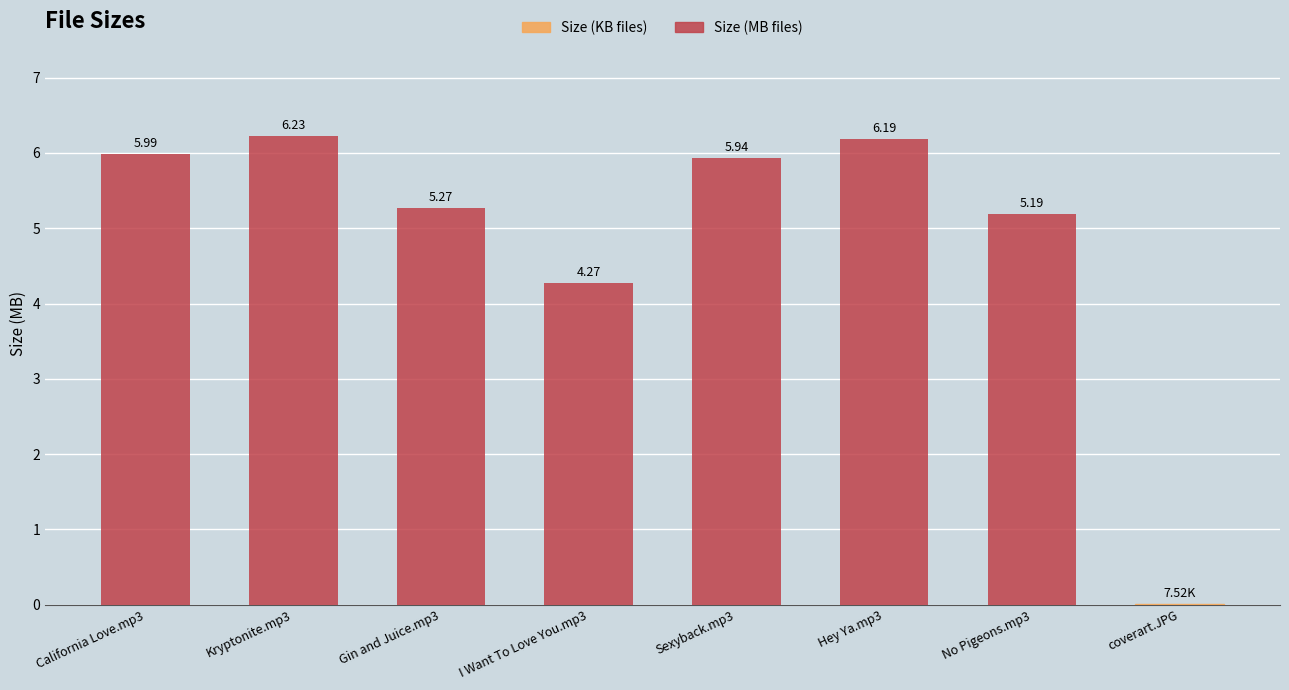

Between Kryptonite.mp3 and Hey Ya.mp3, which is larger?

Kryptonite.mp3